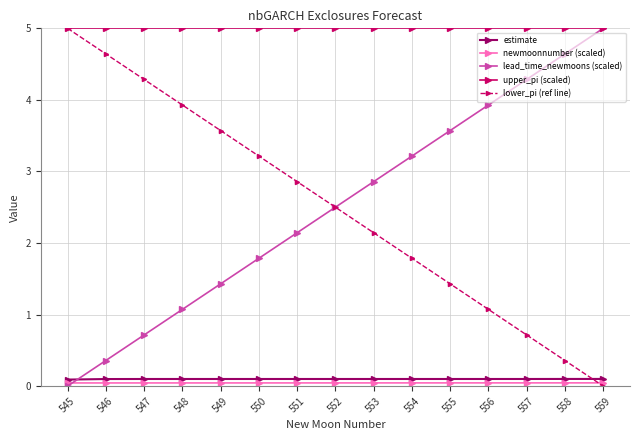

The lower_pi (ref line) series shows 1.9 at 546. True or false?

False